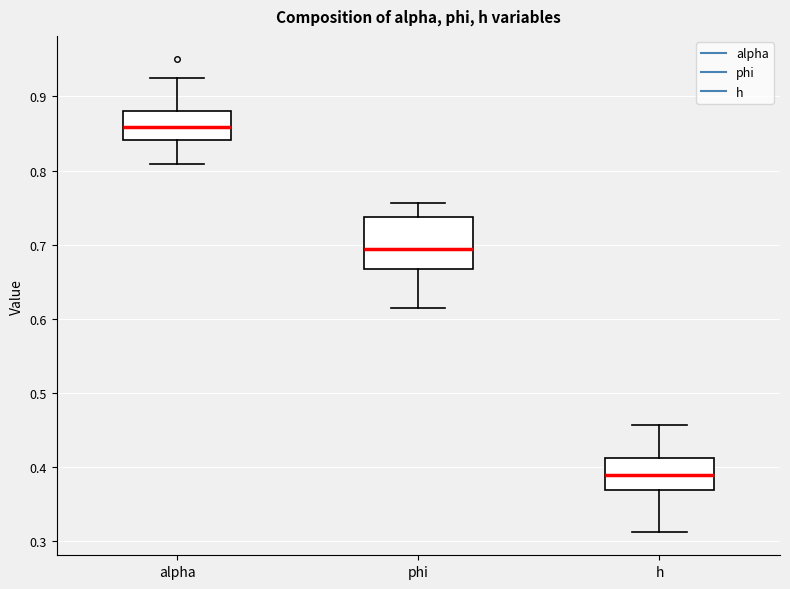

Reading left to right, read every box against the y-axis: the position of its median line, the range the box covers, and the ends of its whiskers. The values are not printed on the chart, so give them approximately, as read against the axis.

alpha: median 0.86, box 0.84 to 0.88, whiskers 0.81 to 0.93
phi: median 0.69, box 0.67 to 0.74, whiskers 0.61 to 0.76
h: median 0.39, box 0.37 to 0.41, whiskers 0.31 to 0.46